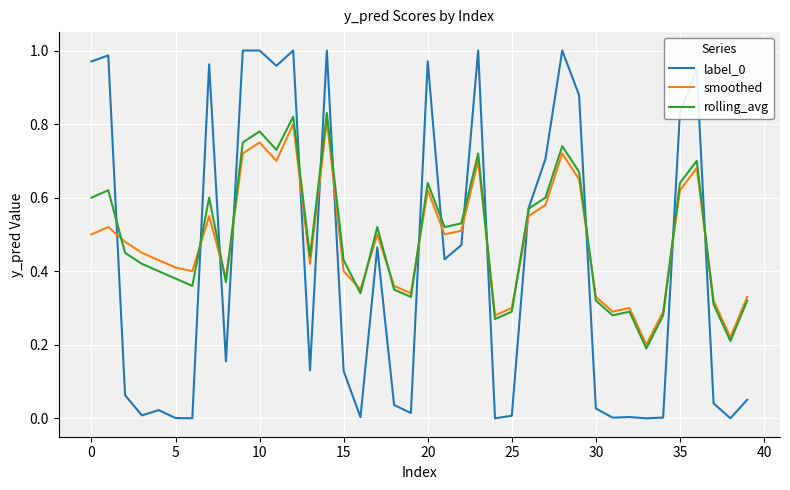

How many lines are shown in the chart?

3